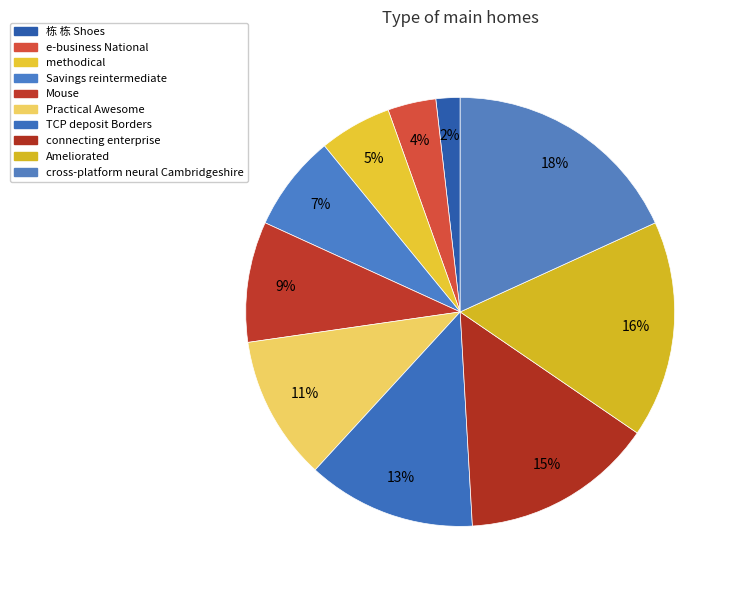

To the nearest percent, what portion does cross-platform neural Cambridgeshire represent?

18%